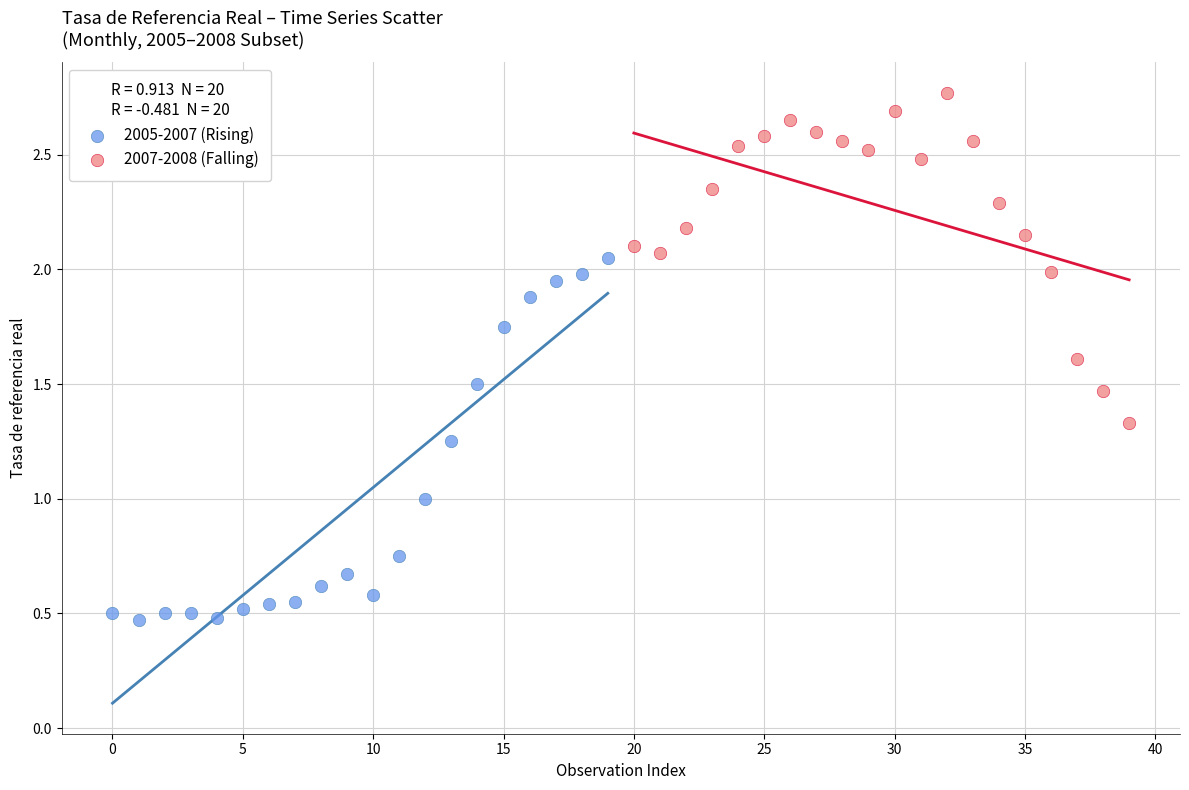

Which series reaches the minimum Y coordinate?

2005-2007 (Rising)